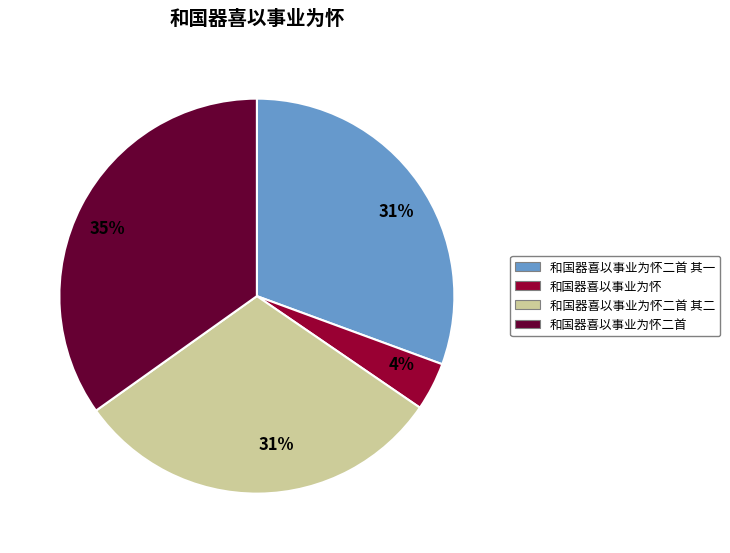

Between 和国器喜以事业为怀二首 and 和国器喜以事业为怀二首 其一, which is larger?

和国器喜以事业为怀二首